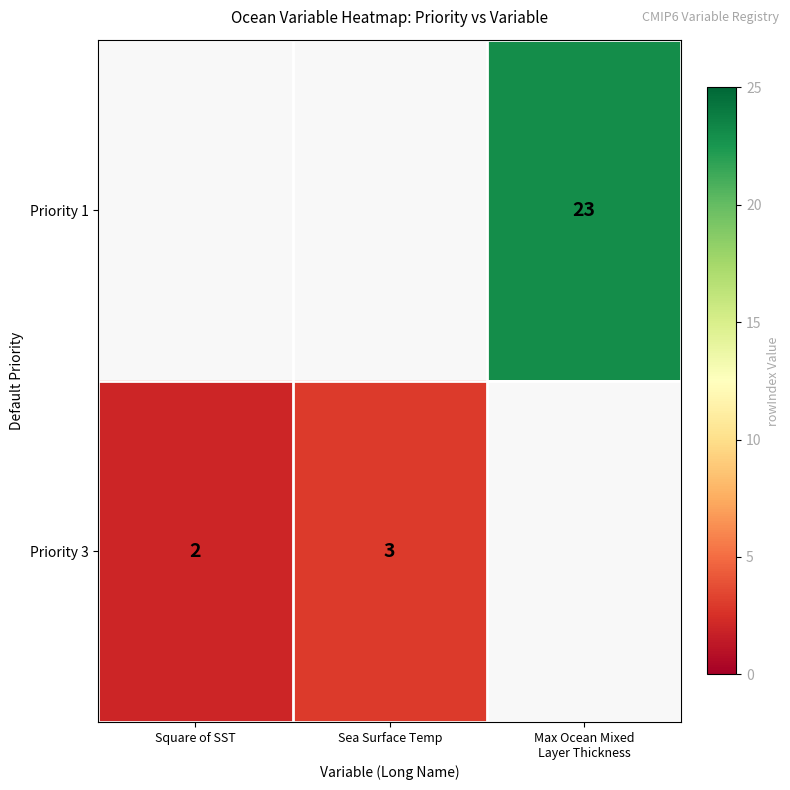

The value of Priority 3 at Square of SST is 0.4. True or false?

False